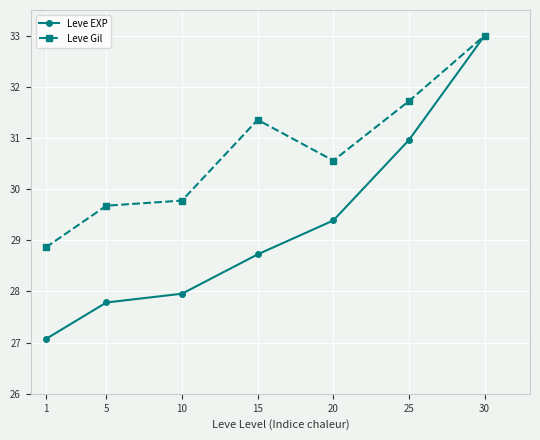

True or false: Leve Gil has a value of 29.7 at 5.

True